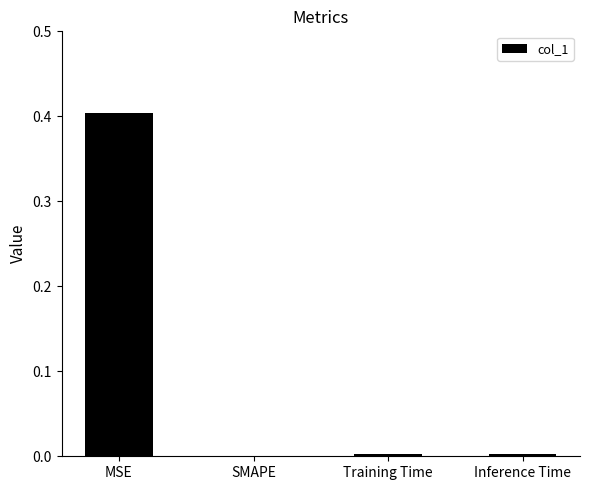

What is the sum of the values at MSE and SMAPE?

0.4